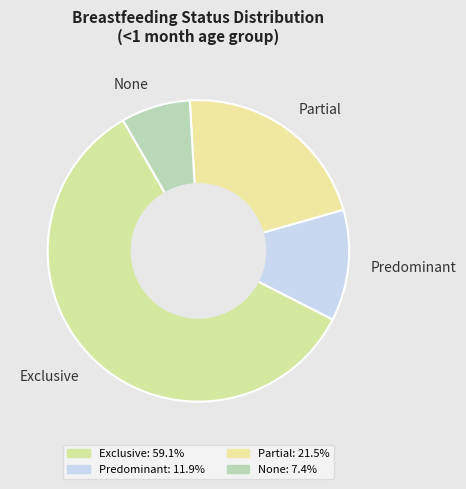

Which category has the smallest portion of the pie?

None